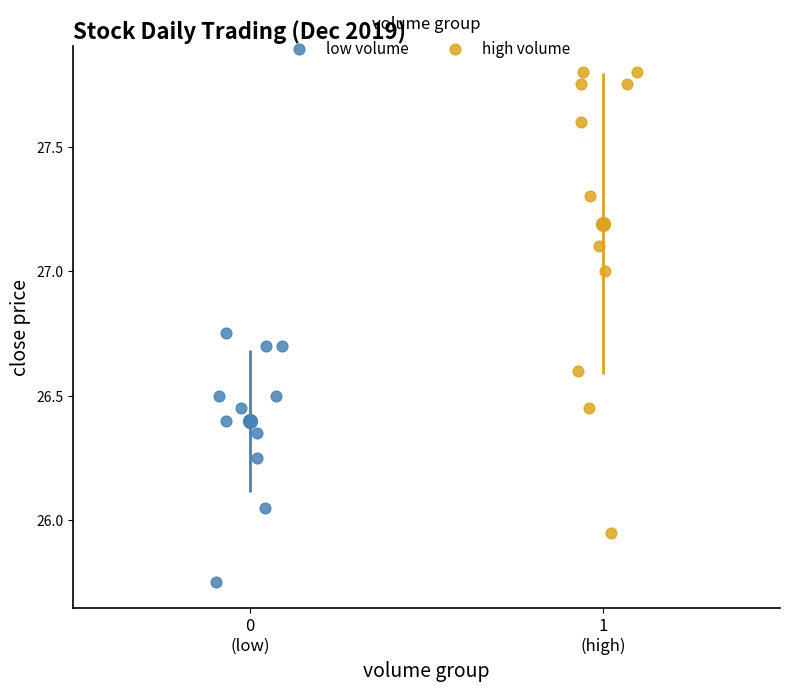

Which series reaches the maximum Y coordinate?

high volume